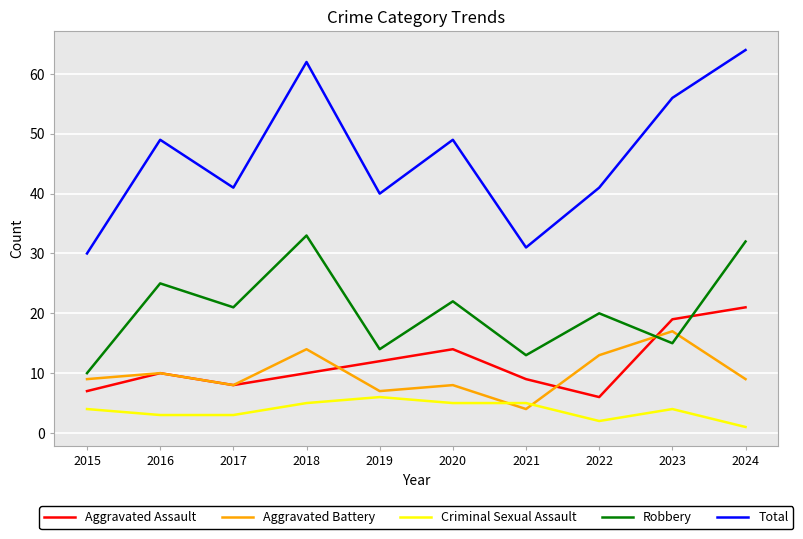

What is the greatest value displayed?

64